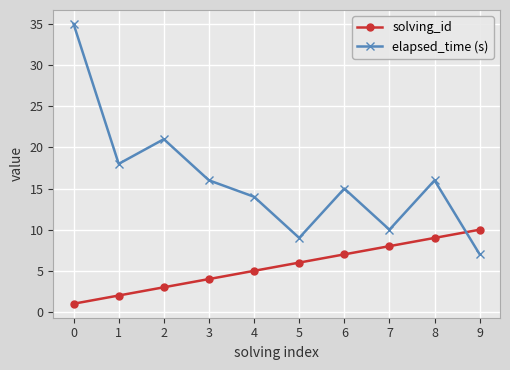

How many lines are shown in the chart?

2